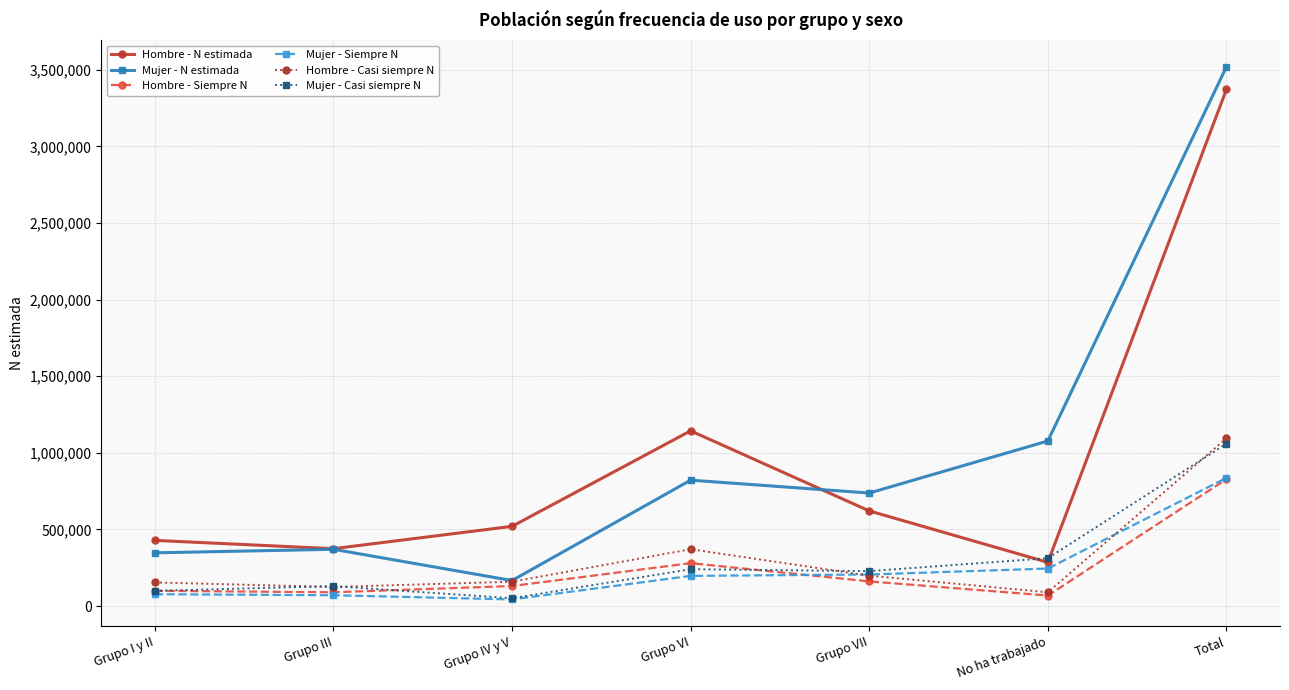

The Mujer - N estimada series shows 370135 at Grupo III. True or false?

True